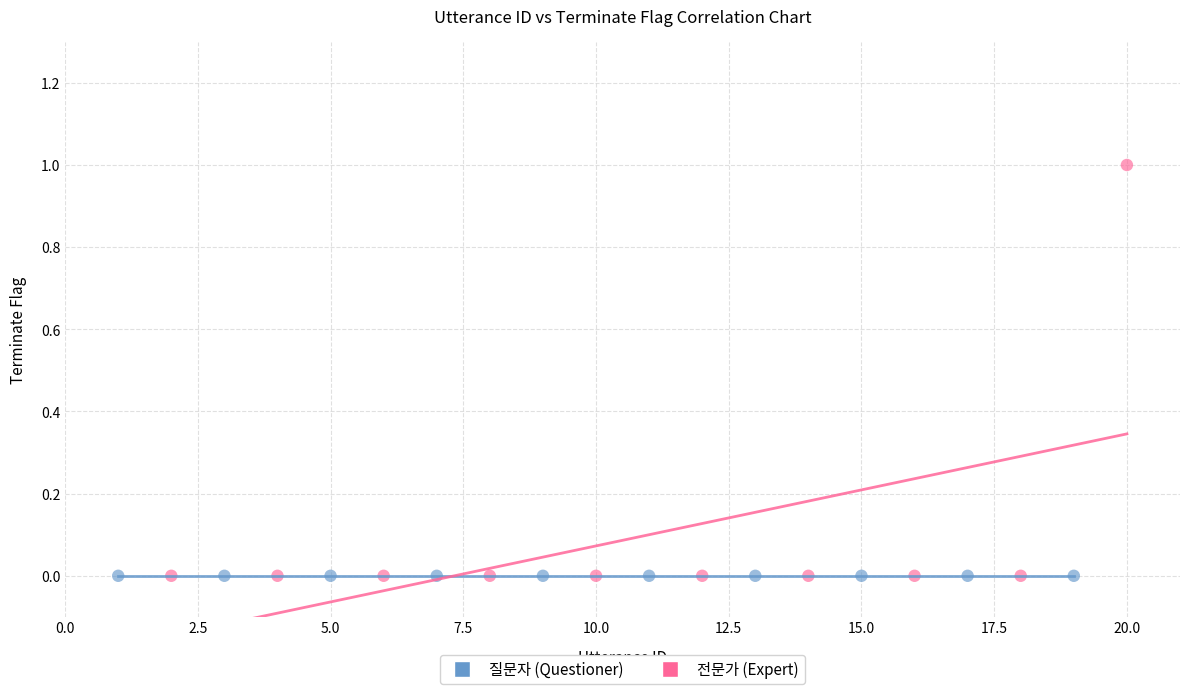

Which series contains the highest Y value?

전문가 (Expert)